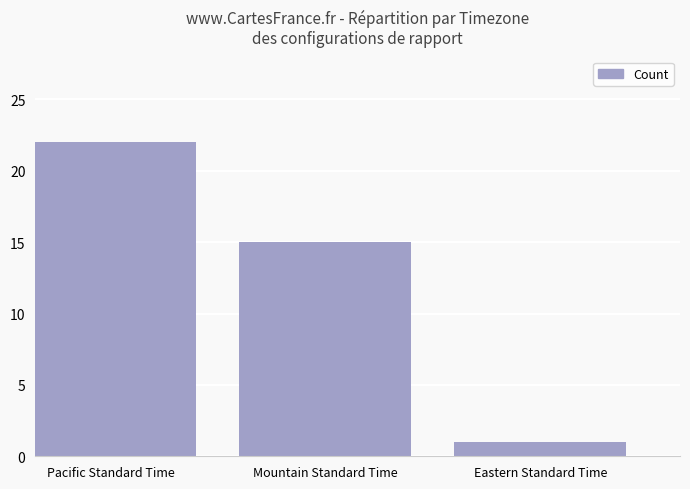

What is the label of the 2nd bar from the left?

Mountain Standard Time